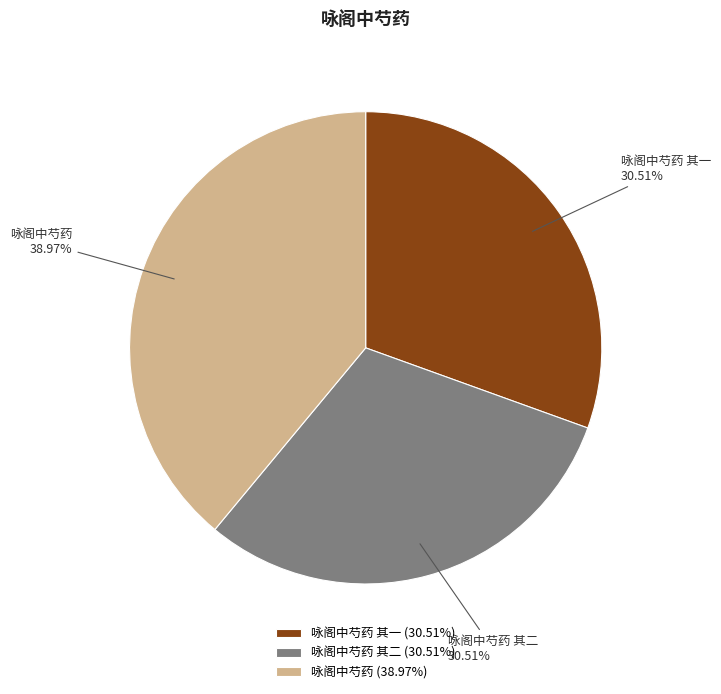

To the nearest percent, what percentage of the pie is 咏阁中芍药 其二?

31%